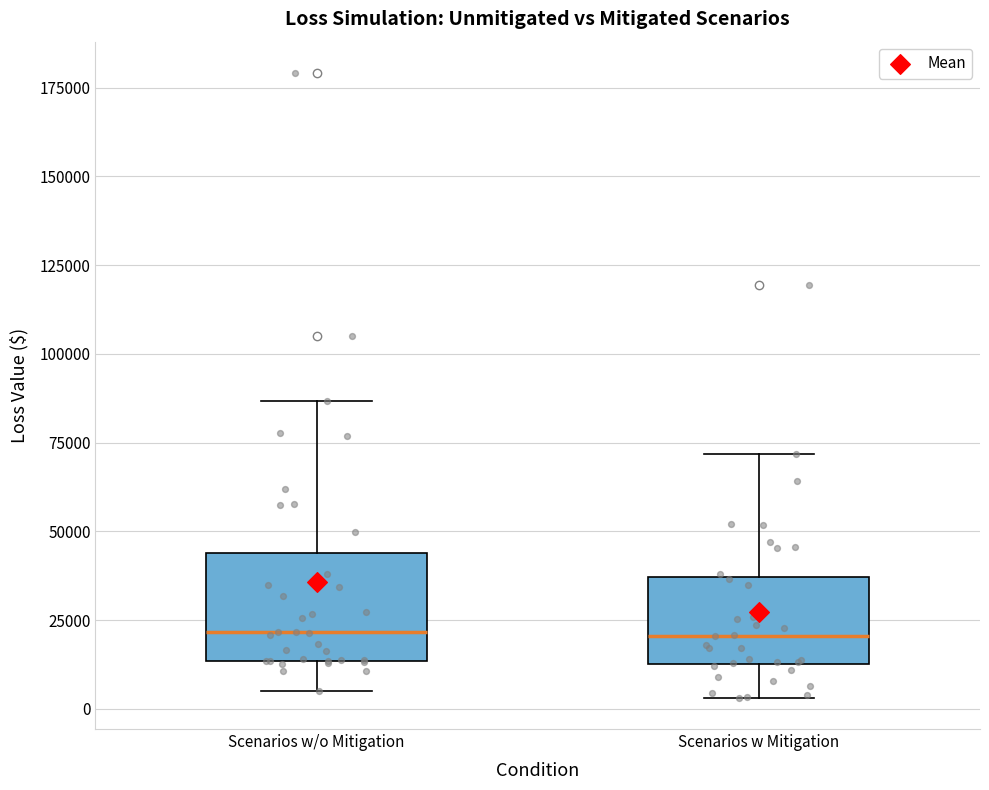

Where does the upper whisker of the box for Scenarios w/o Mitigation end on the y-axis? The values are not printed on the chart, so give them approximately, as read against the axis.

85000